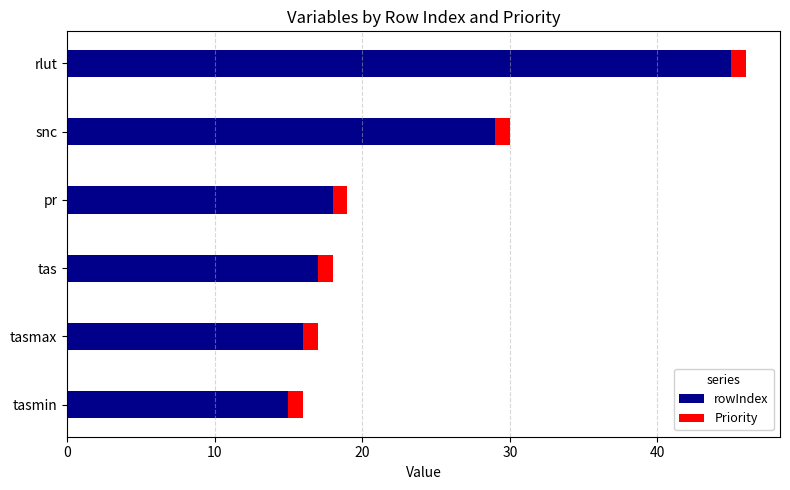

What is the total value across all series at rlut?

46